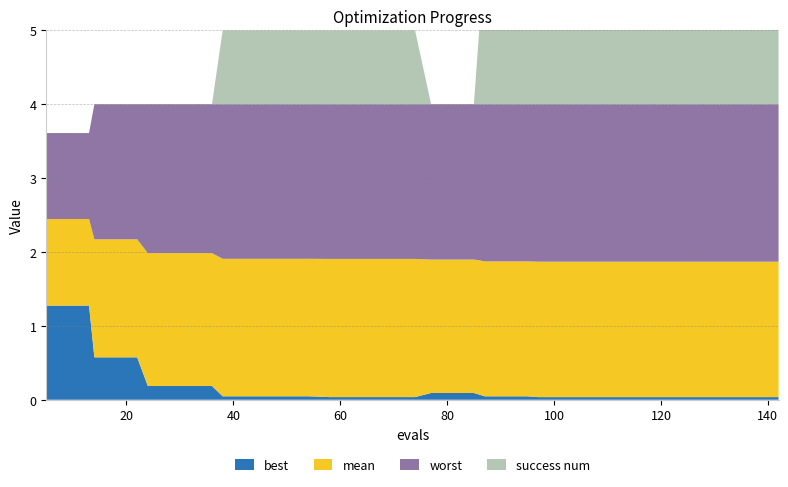

Reading right to left, list all the values displayed in this chart.

best: 0.0	0.0	0.0	0.0	0.0	0.0	0.0	0.0	0.0	0.0	0.0	0.0	0.0	0.0	0.0	0.0	0.1	0.1	0.1	0.1	0.0	0.0	0.0	0.0	0.0	0.0	0.0	0.0	0.0	0.0	0.2	0.2	0.2	0.2	0.6	0.6	0.6	1.3	1.3	1.3
mean: 1.9	1.9	1.9	1.9	1.9	1.9	1.9	1.9	1.9	1.9	1.9	1.9	1.9	1.9	1.9	1.9	1.9	1.9	1.9	1.9	1.9	1.9	1.9	1.9	1.9	1.9	1.9	1.9	1.9	1.9	2.0	2.0	2.0	2.0	2.2	2.2	2.2	2.4	2.4	2.4
worst: 4.0	4.0	4.0	4.0	4.0	4.0	4.0	4.0	4.0	4.0	4.0	4.0	4.0	4.0	4.0	4.0	4.0	4.0	4.0	4.0	4.0	4.0	4.0	4.0	4.0	4.0	4.0	4.0	4.0	4.0	4.0	4.0	4.0	4.0	4.0	4.0	4.0	3.6	3.6	3.6
success num: 2.0	2.0	2.0	2.0	2.0	2.0	2.0	2.0	2.0	2.0	2.0	2.0	2.0	2.0	2.0	2.0	1.0	0.0	0.0	0.0	1.0	1.0	1.0	1.0	1.0	1.0	1.0	1.0	1.0	1.0	0.0	0.0	0.0	0.0	0.0	0.0	0.0	0.0	0.0	0.0